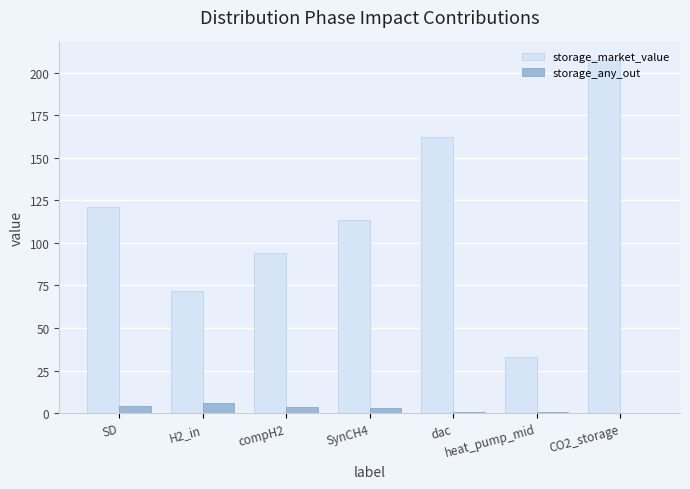

The storage_market_value series shows 121.3 at SD. True or false?

True